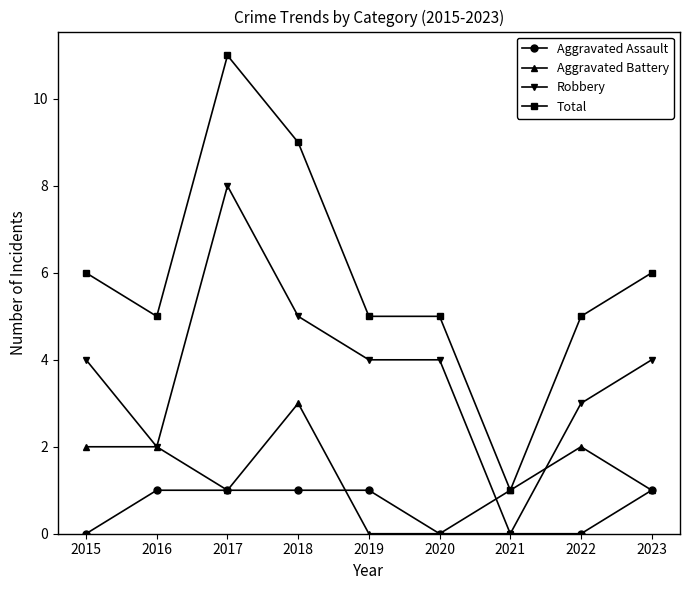

Is the value of Aggravated Battery at 2022 greater than the value of Aggravated Assault at 2020?

Yes